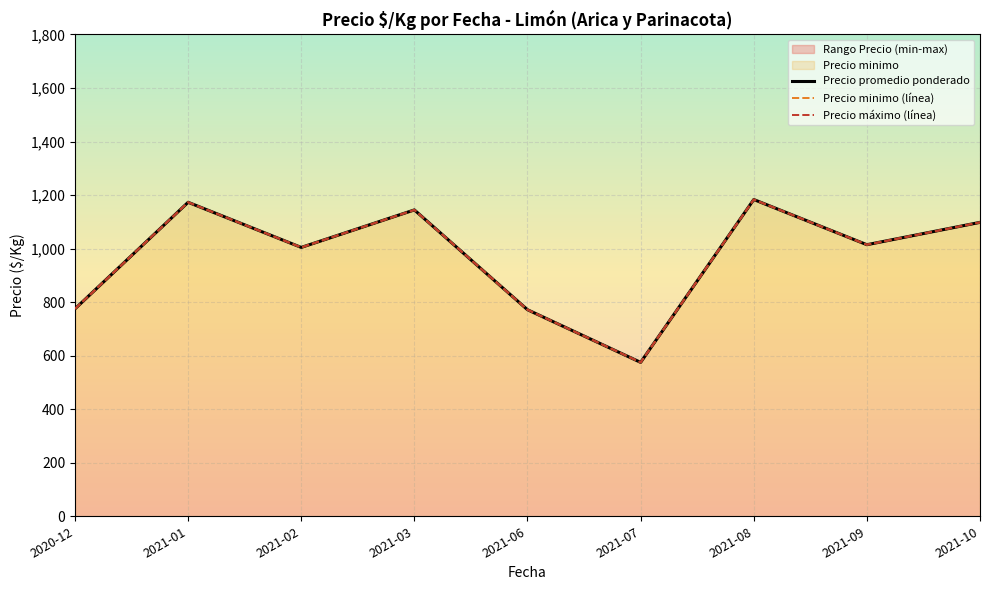

List the labels in order of Precio máximo (línea) value, largest first.

2021-08, 2021-01, 2021-03, 2021-10, 2021-09, 2021-02, 2020-12, 2021-06, 2021-07